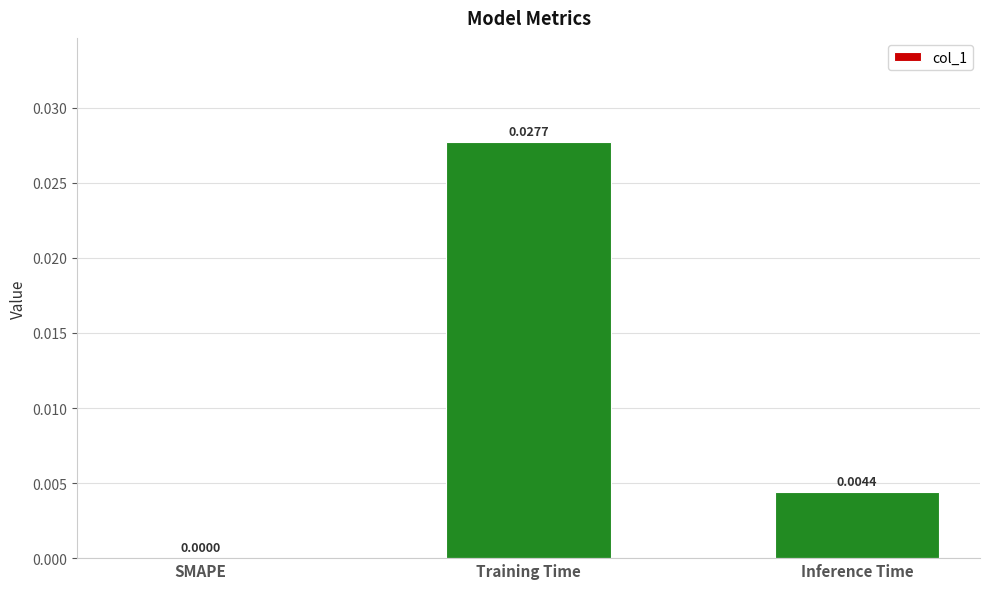

At which category does the chart reach its peak across all series?

Training Time